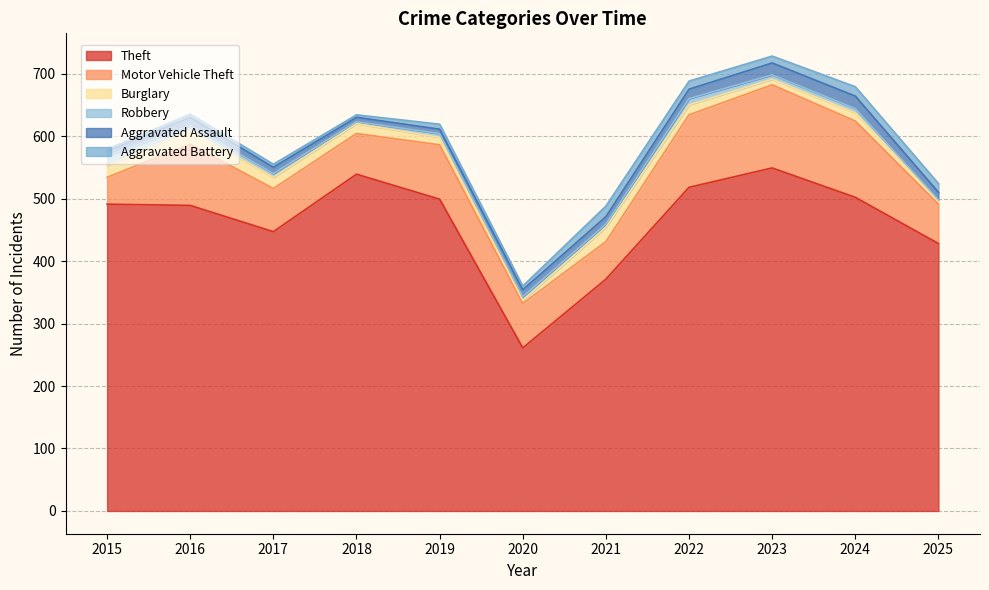

How many data points does each series have?

11